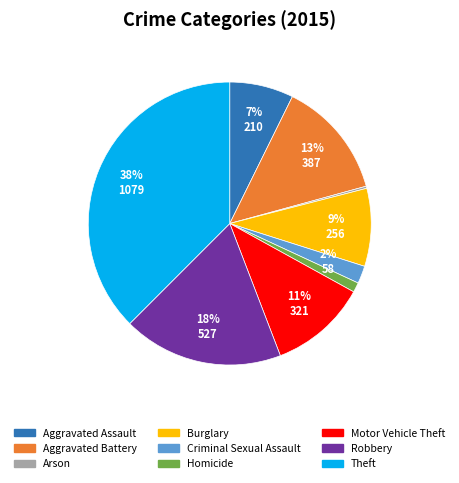

Which slice is the largest?

Theft